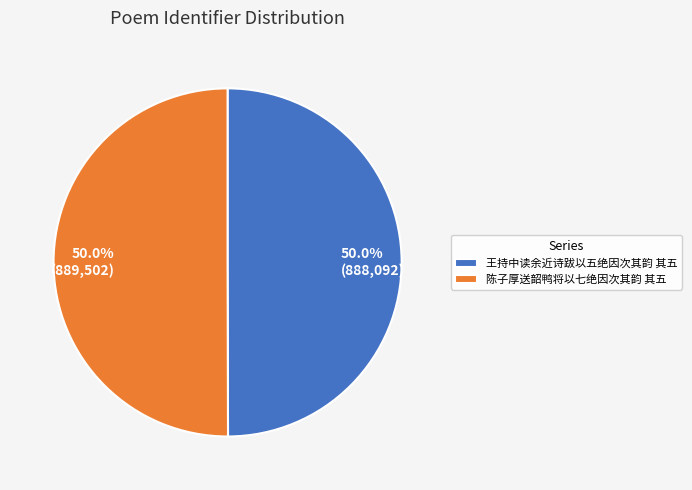

How many segments does this pie chart have?

2